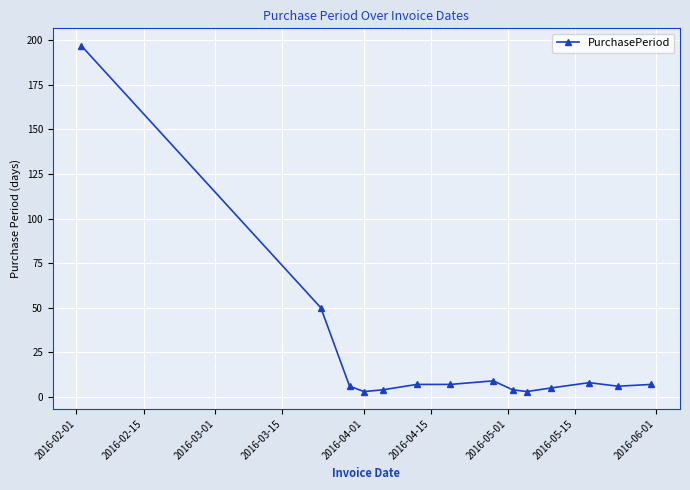

What is the greatest value displayed?

197